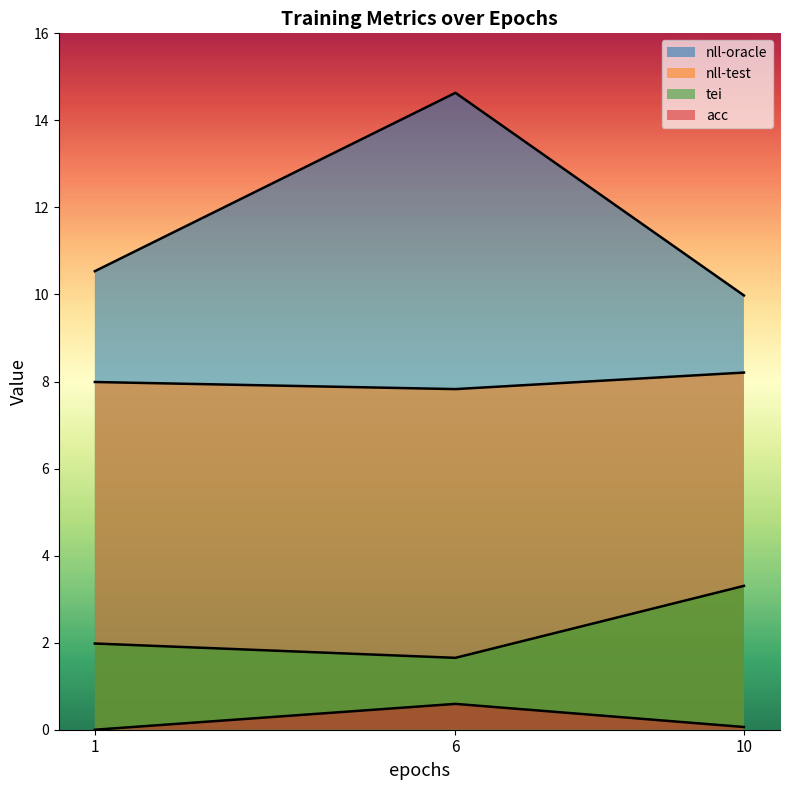

At 1, list the series in order from largest to smallest.

nll-oracle, nll-test, tei, acc